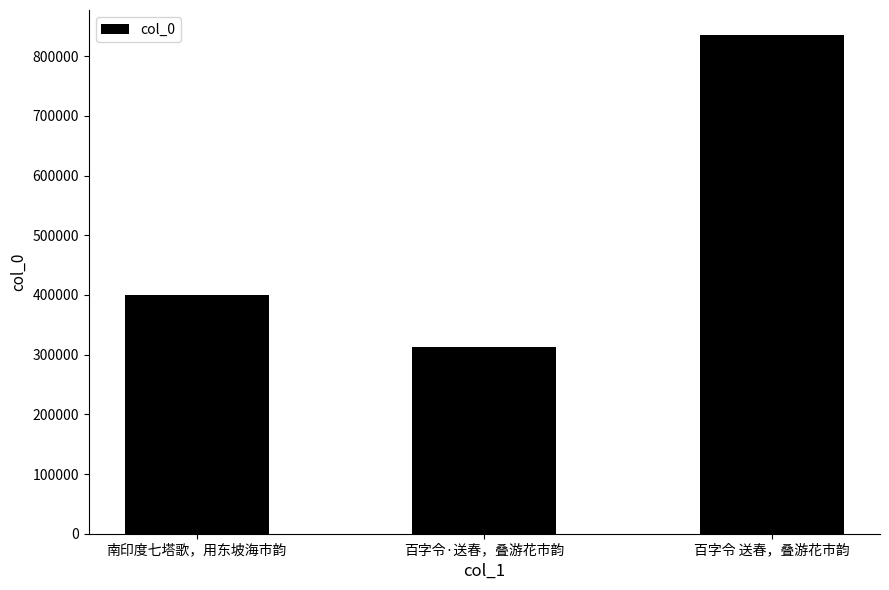

True or false: the data shows 835543 at 百字令 送春，叠游花市韵.

True